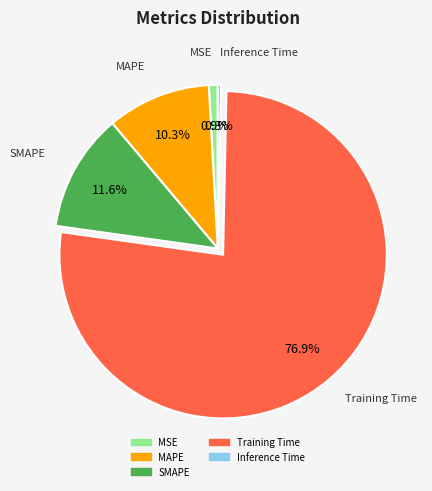

How many segments does this pie chart have?

5